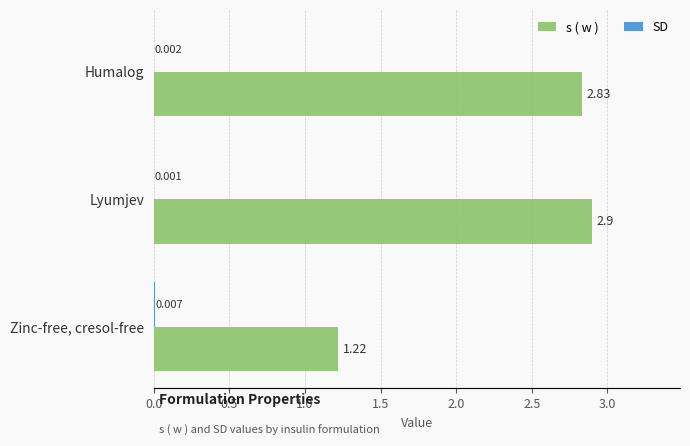

Which series has the widest spread of values?

s ( w )